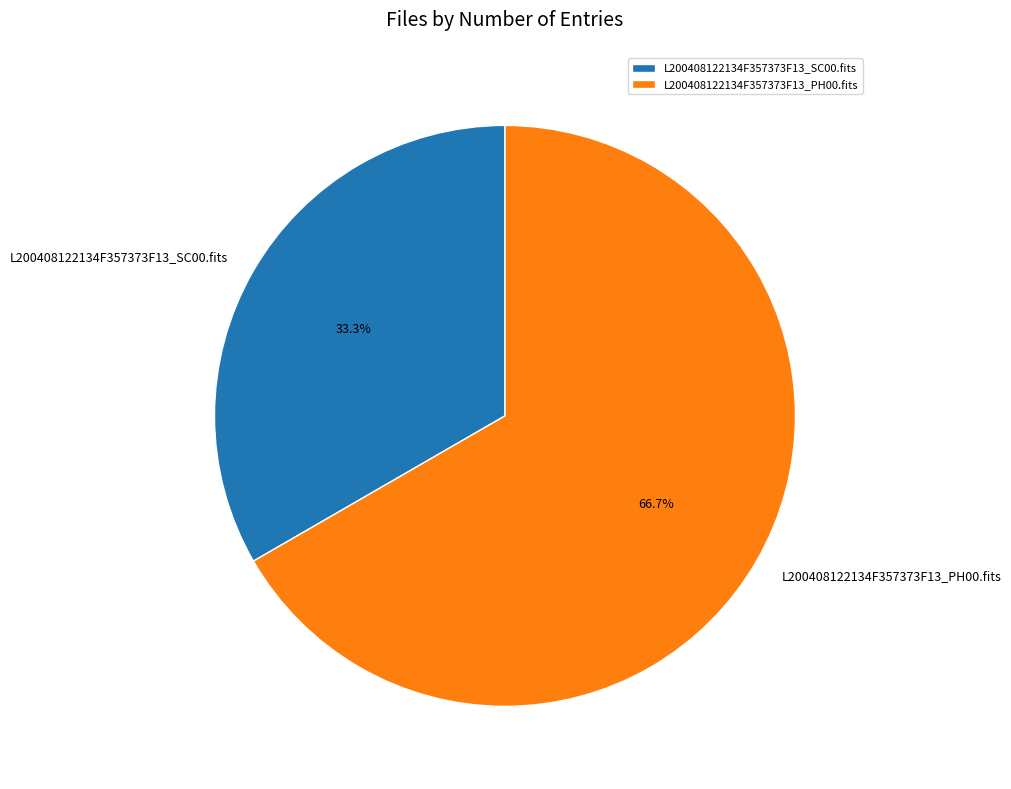

To the nearest percent, what is the average slice percentage?

50%